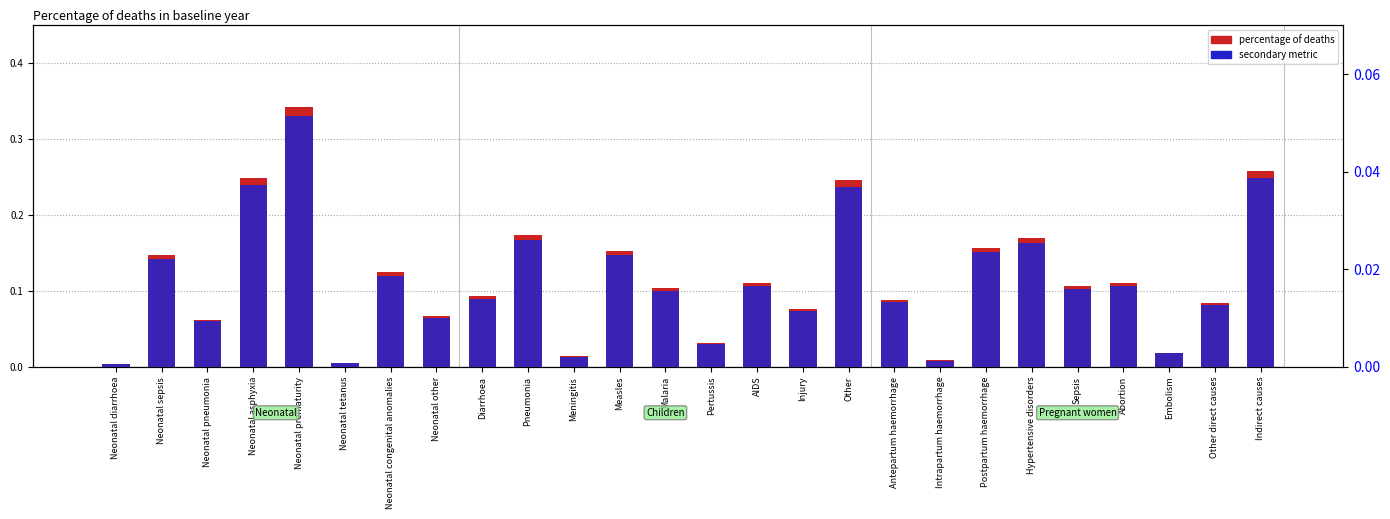

What is the average value of the percentage of deaths series?

0.1